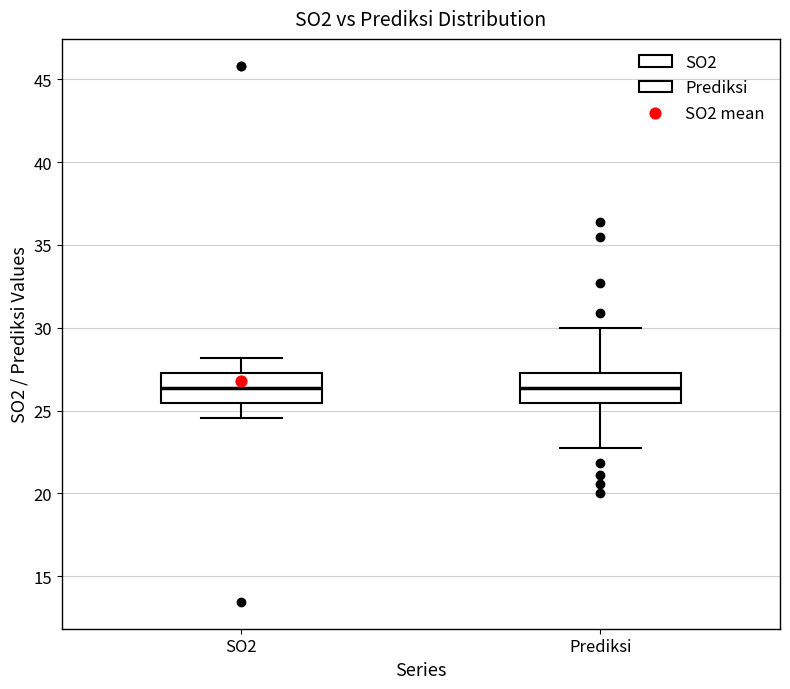

Where does the median line of the box for Prediksi sit on the y-axis? The values are not printed on the chart, so give them approximately, as read against the axis.

26.5